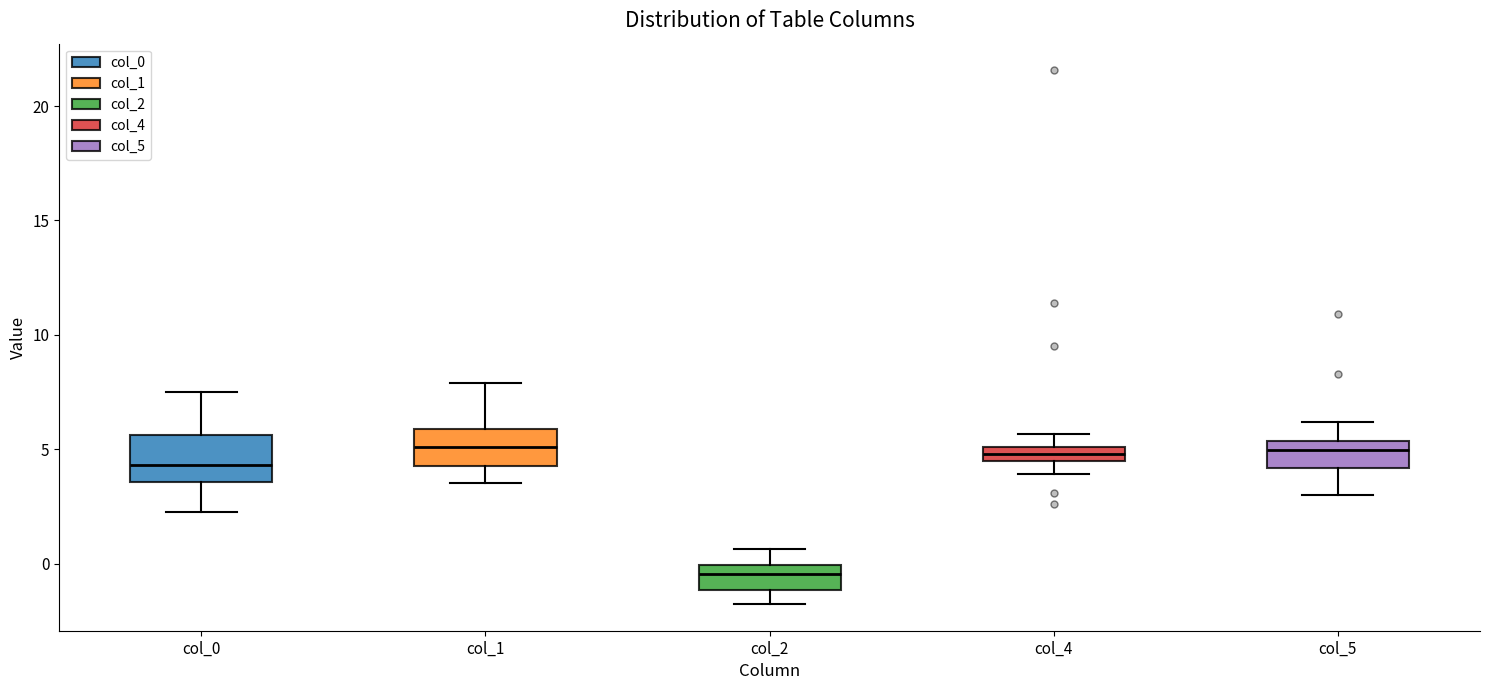

Where is the upper edge of the box for col_0 on the y-axis? The values are not printed on the chart, so give them approximately, as read against the axis.

5.5